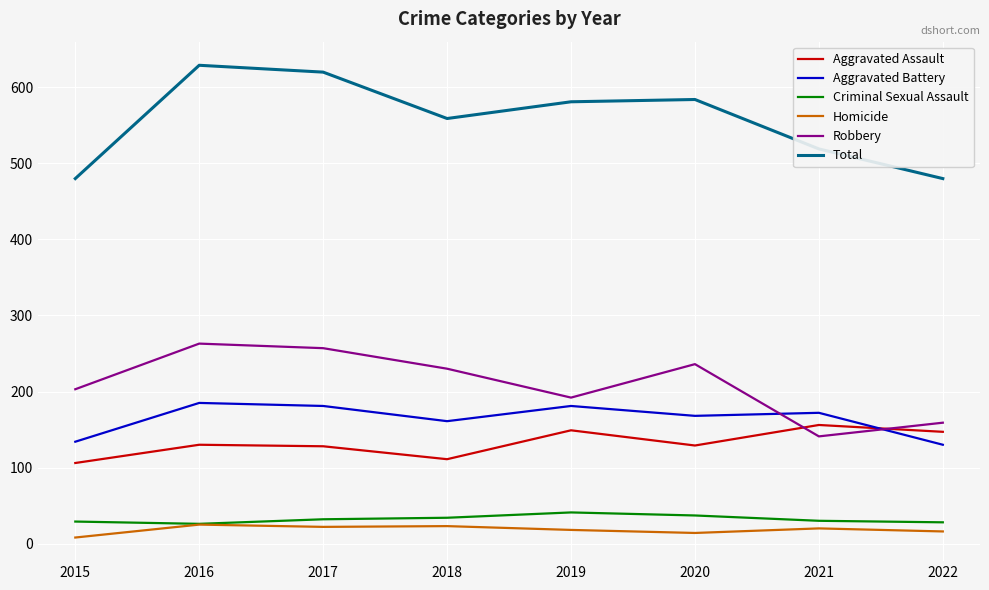

Which series has the largest total across all categories?

Total